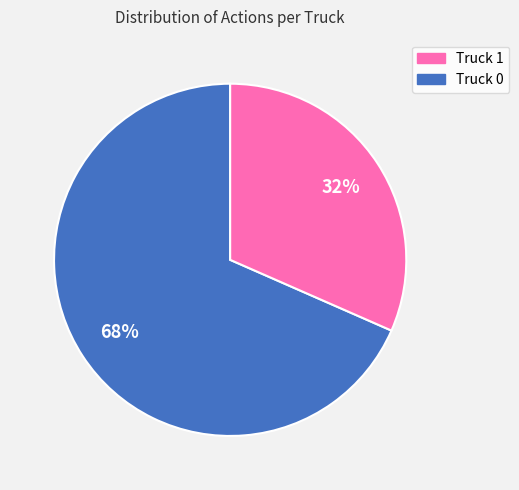

To the nearest percent, what is the average slice percentage?

50%